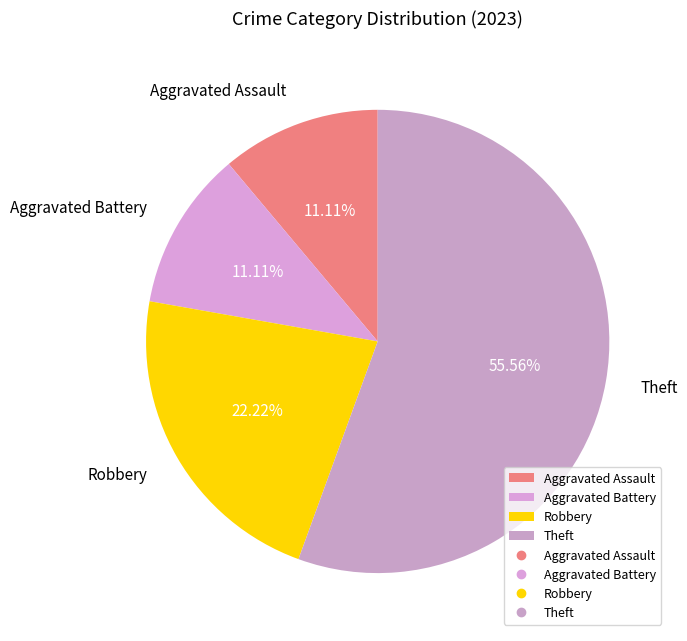

Is the sum of Aggravated Battery and Aggravated Assault greater than half?

No